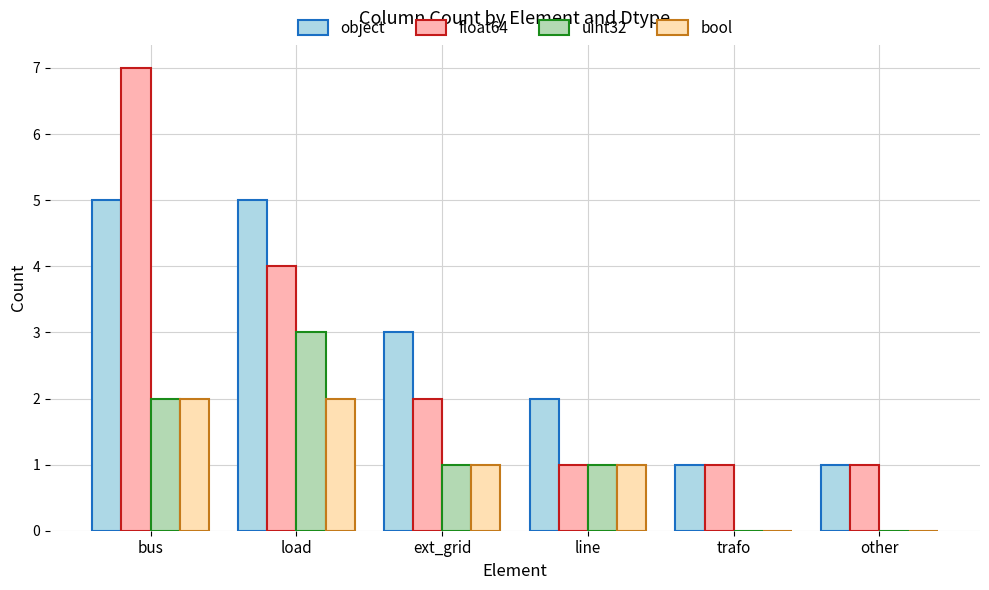

How many groups of bars are there?

6